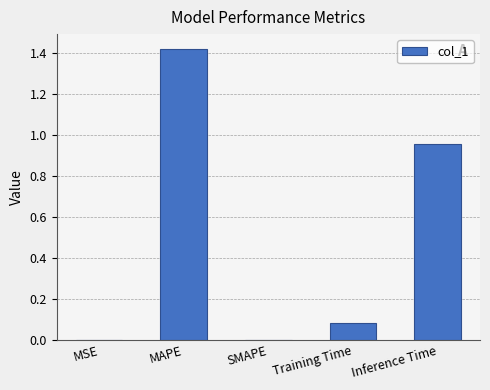

What is the sum of the values at MAPE and Training Time?

1.5